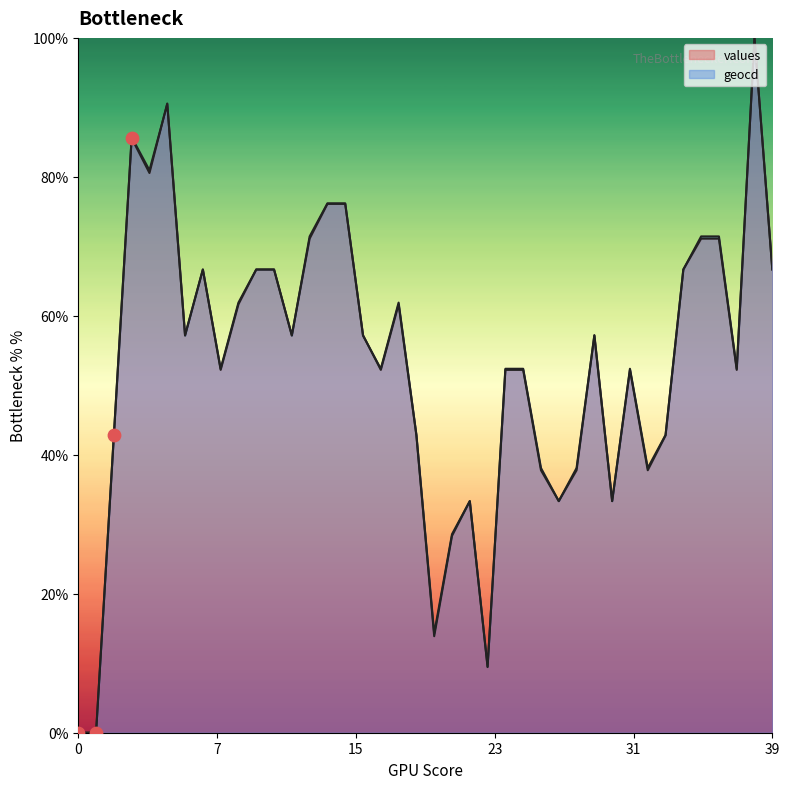

Is the value of geocd at 8 greater than the value of values at 23?

Yes